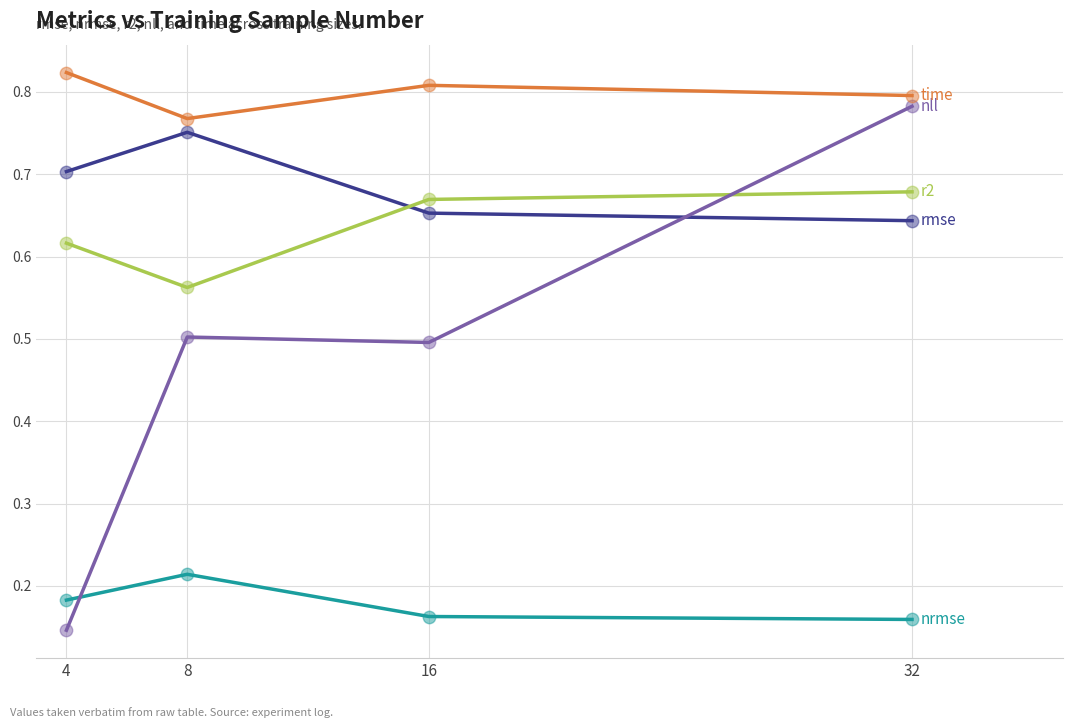

Which label corresponds to the largest value in the chart?

4